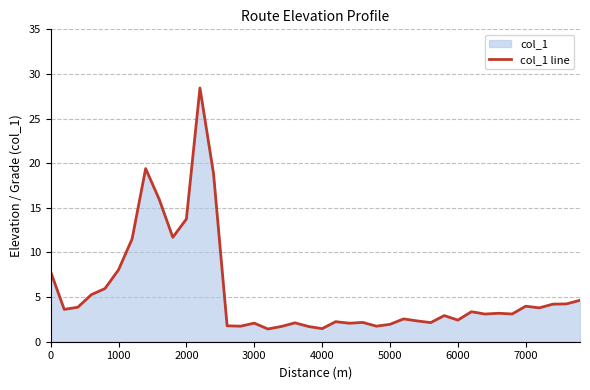

How many data points does each series have?

40